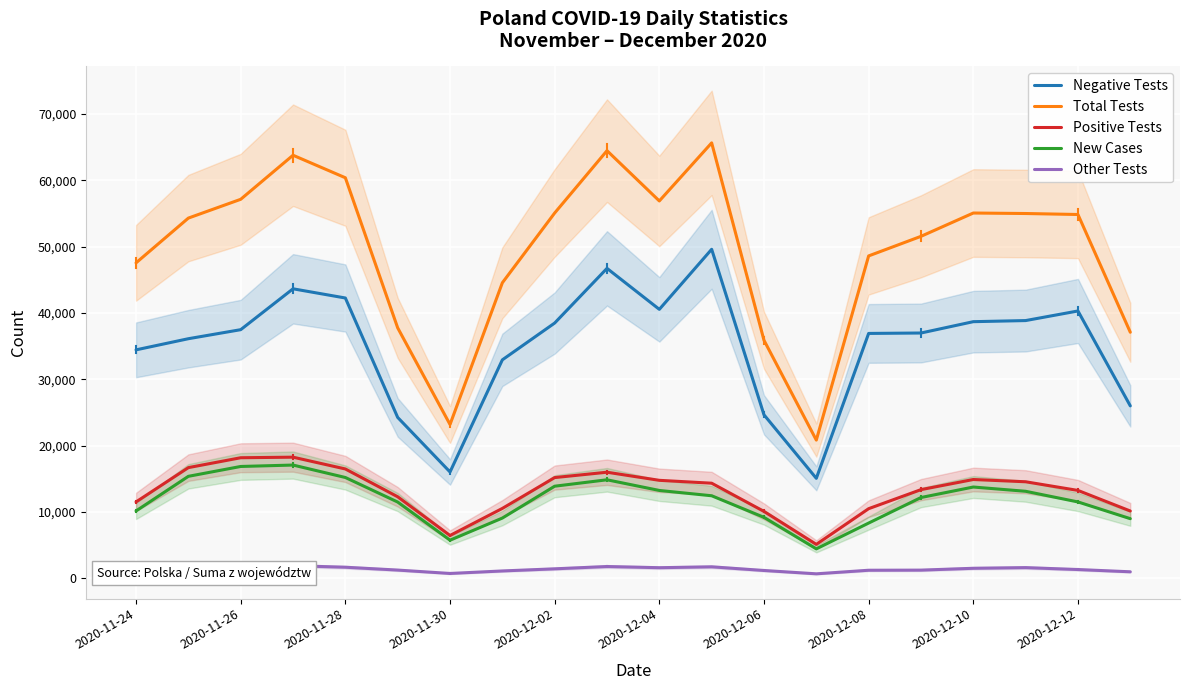

Is the value of Other Tests at 2020-12-12 greater than the value of Negative Tests at 2020-12-02?

No